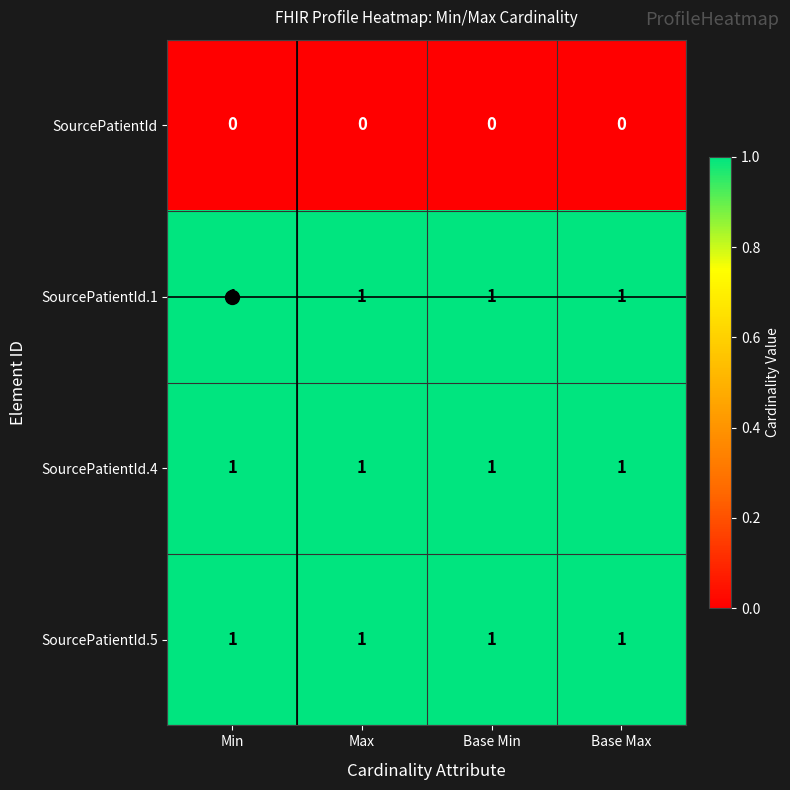

What is the total value across all series at Min?

3